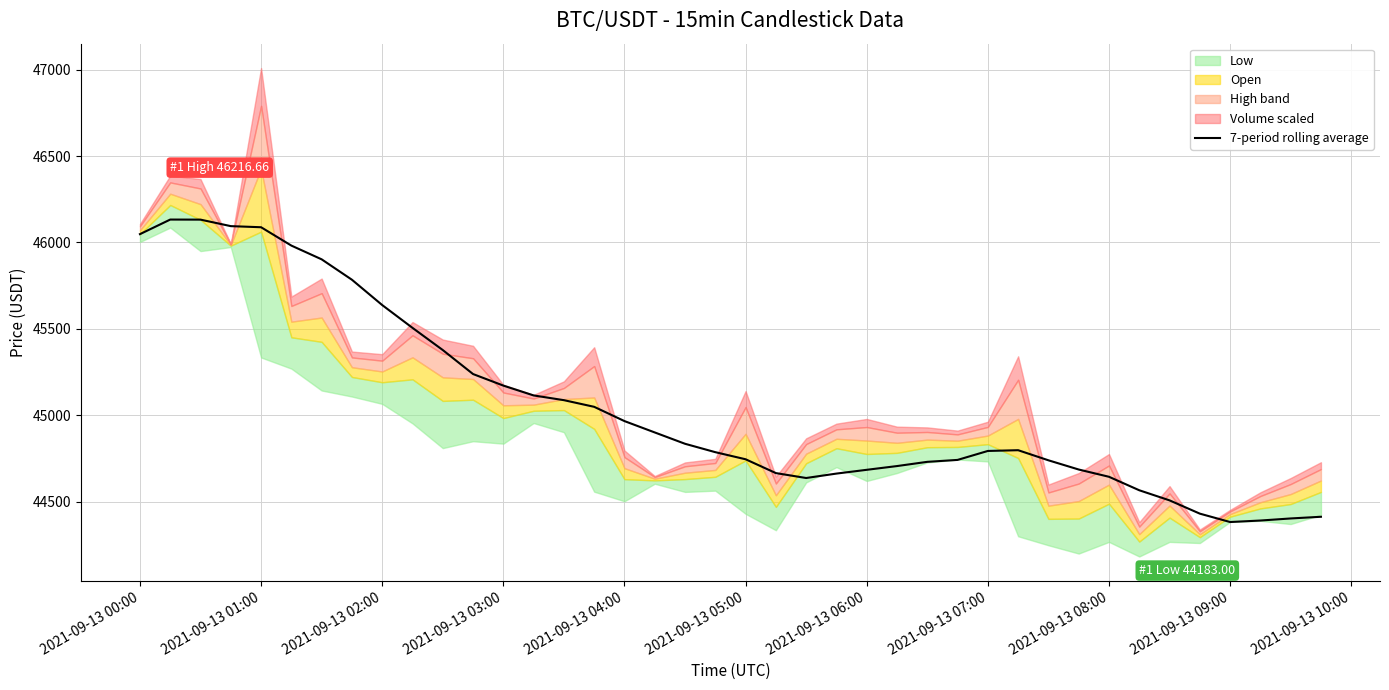

True or false: the data shows 27359.8 at 38.

False